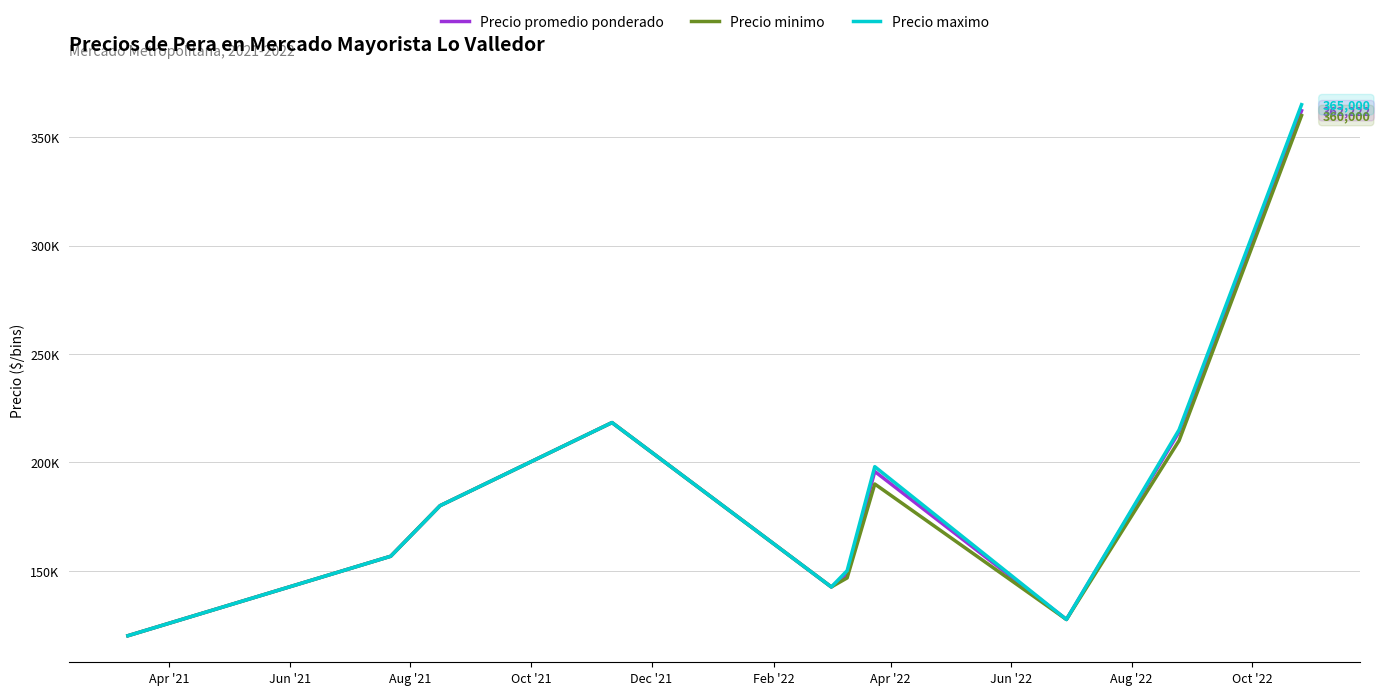

Does the chart have visible grid lines?

Yes